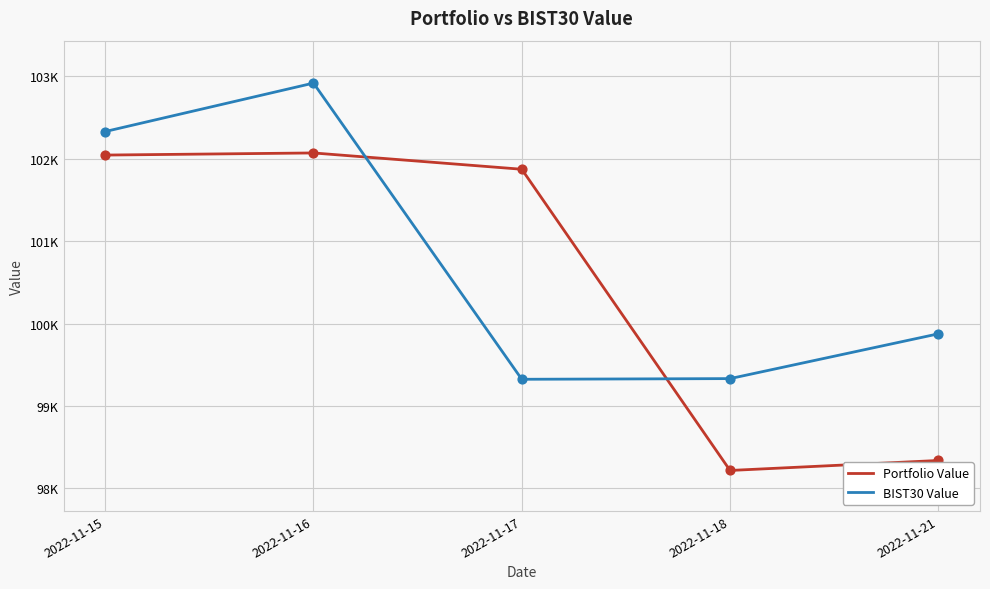

What are all the series names shown in the legend?

Portfolio Value, BIST30 Value